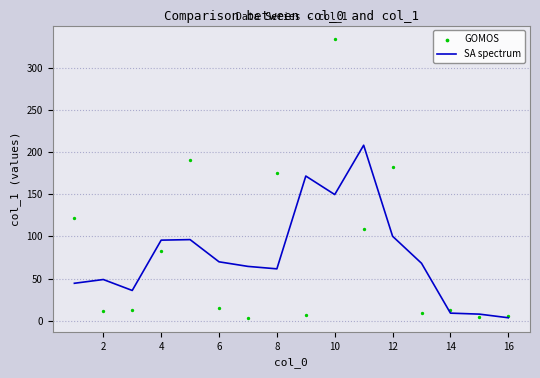

Is it true that SA spectrum equals 9.1 at 14?

True